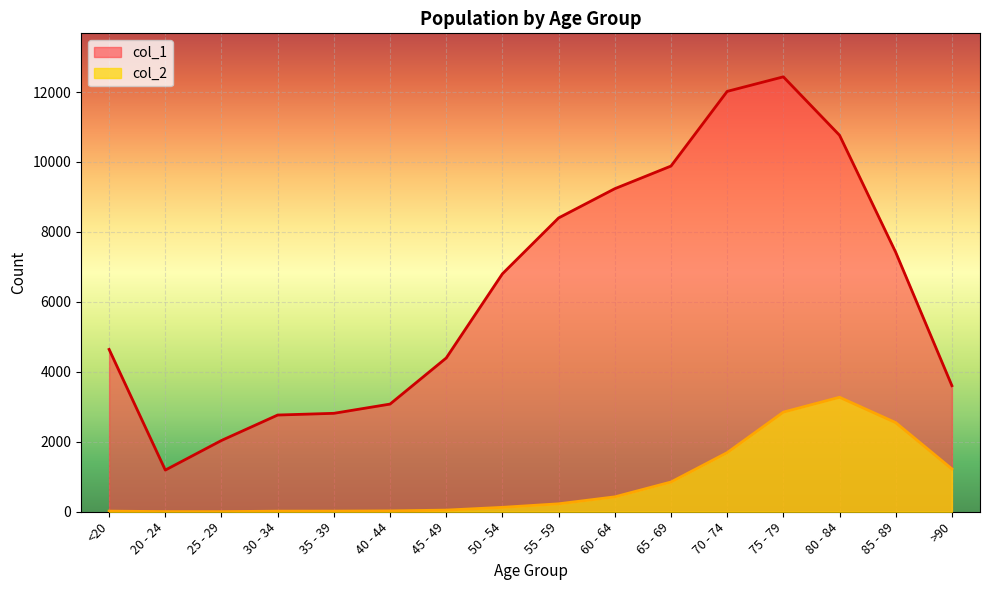

List the labels in order of col_1 value, smallest first.

20 - 24, 25 - 29, 30 - 34, 35 - 39, 40 - 44, >90, 45 - 49, <20, 50 - 54, 85 - 89, 55 - 59, 60 - 64, 65 - 69, 80 - 84, 70 - 74, 75 - 79